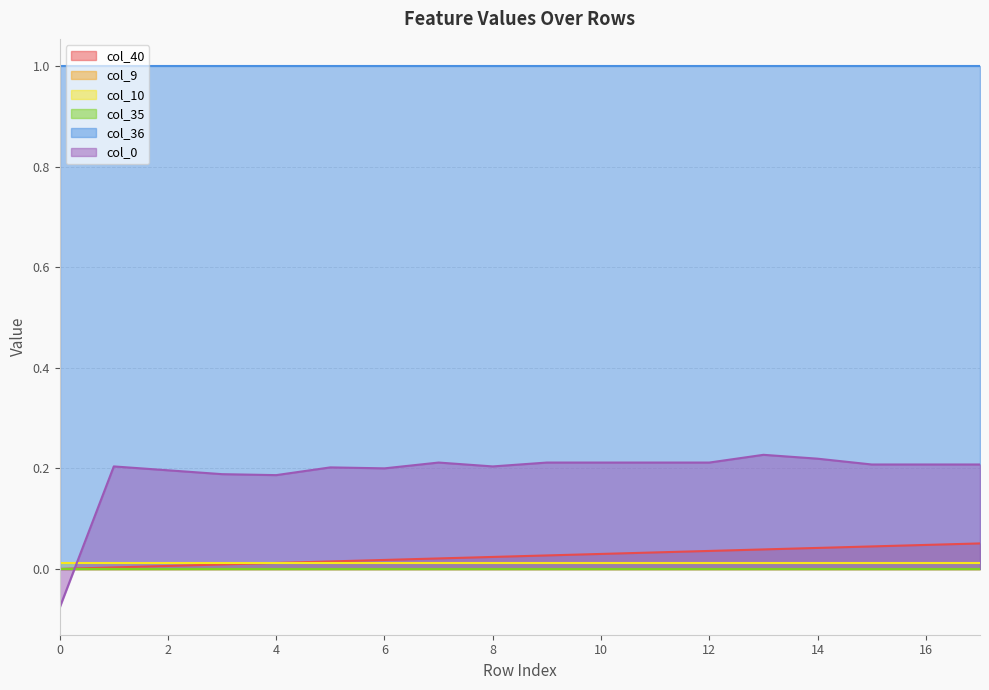

Rank the series by their maximum value, from highest to lowest.

col_36, col_0, col_40, col_10, col_9, col_35